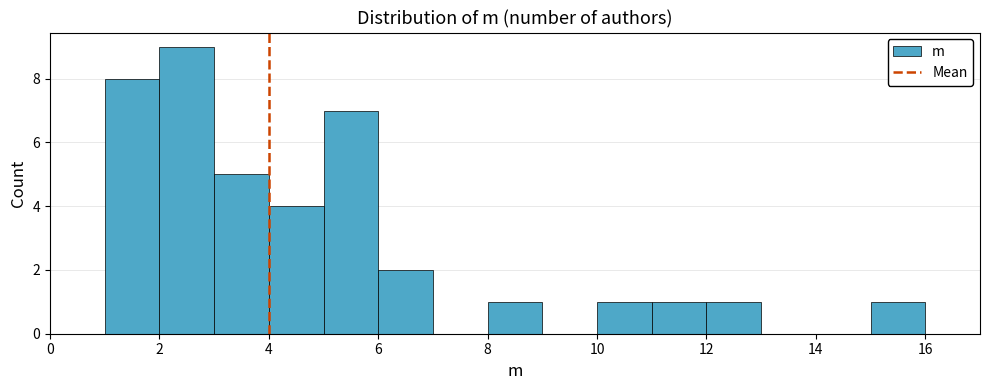

Which range on the x-axis has the tallest bar?

2 to 3